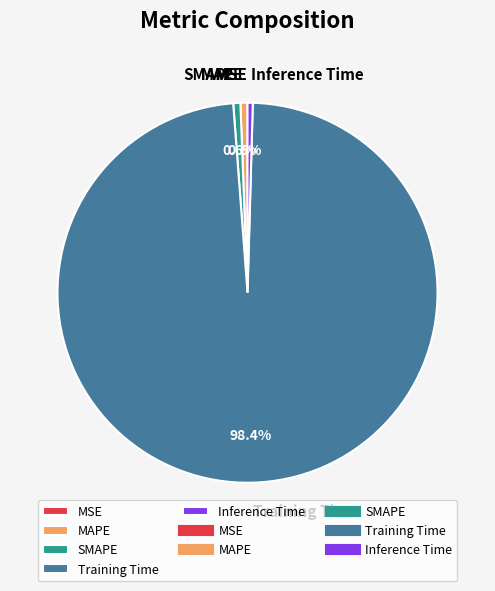

Is there a majority slice in this chart?

Yes